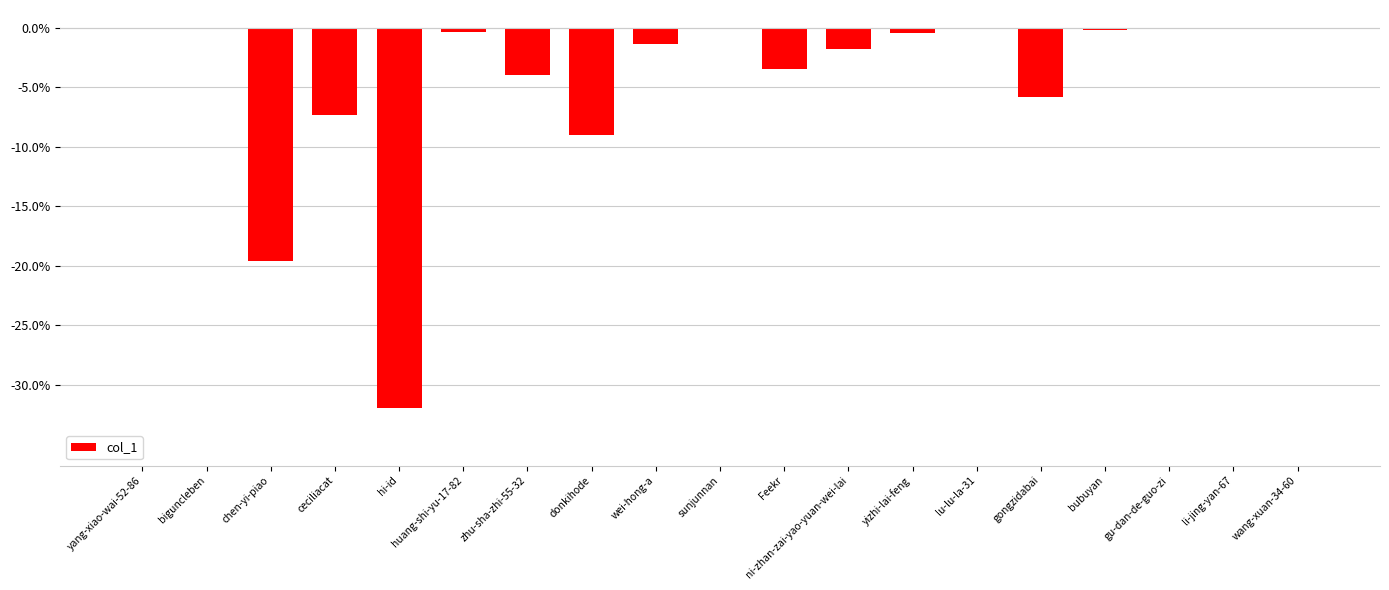

What is the sum of all values?

-85.5